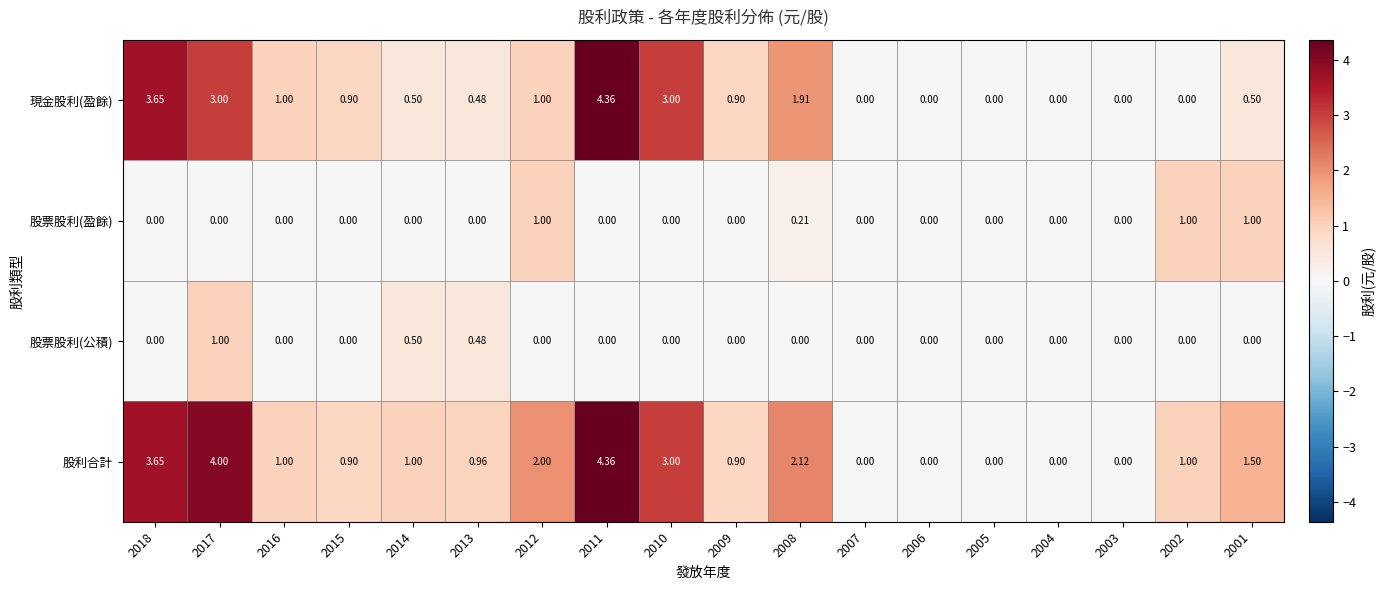

Which series has the largest total across all categories?

股利合計